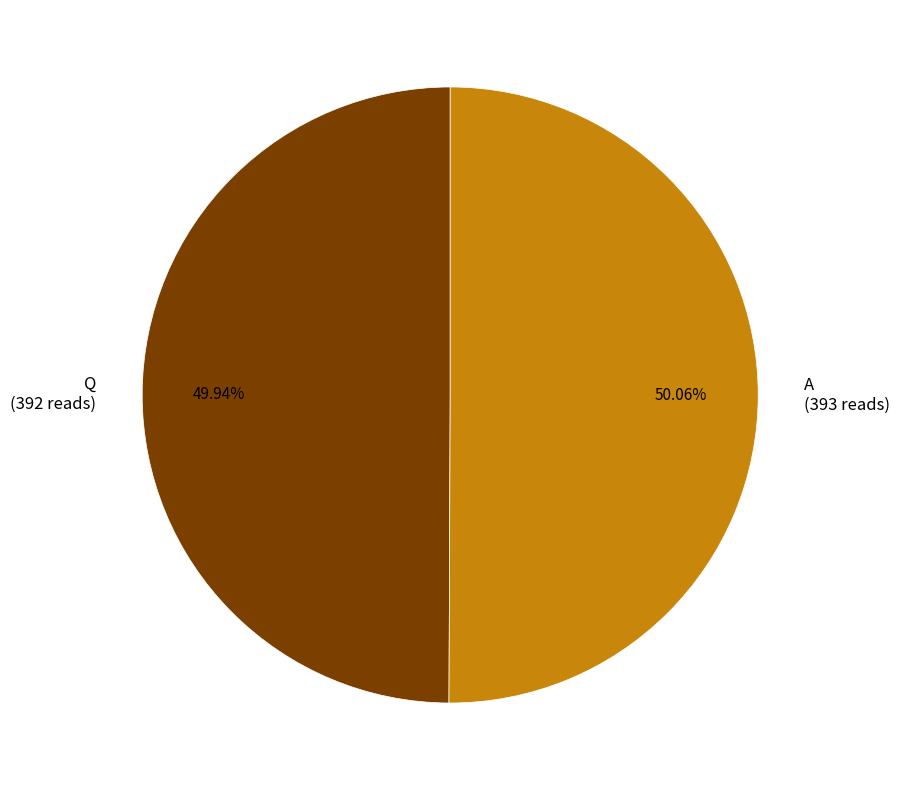

True or false: A accounts for 50% of the total.

True